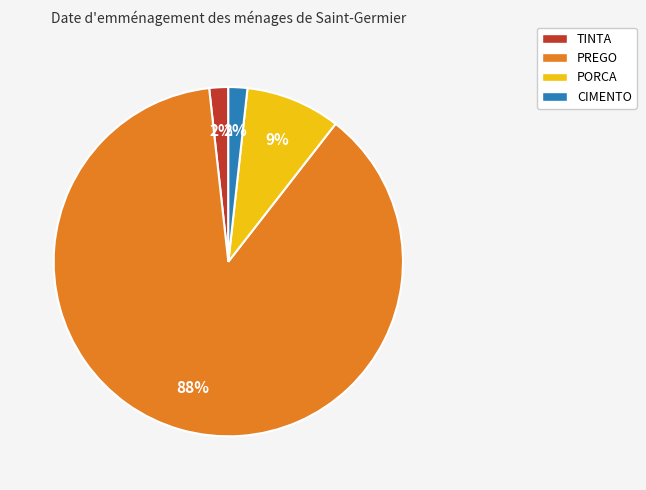

To the nearest percent, what portion does TINTA represent?

2%